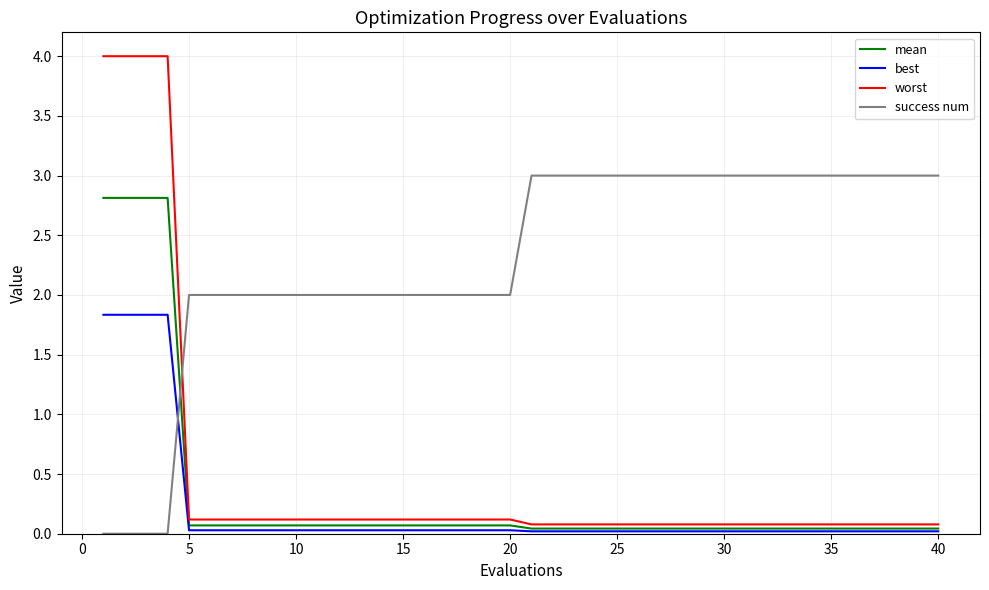

Which series has the largest total across all categories?

success num